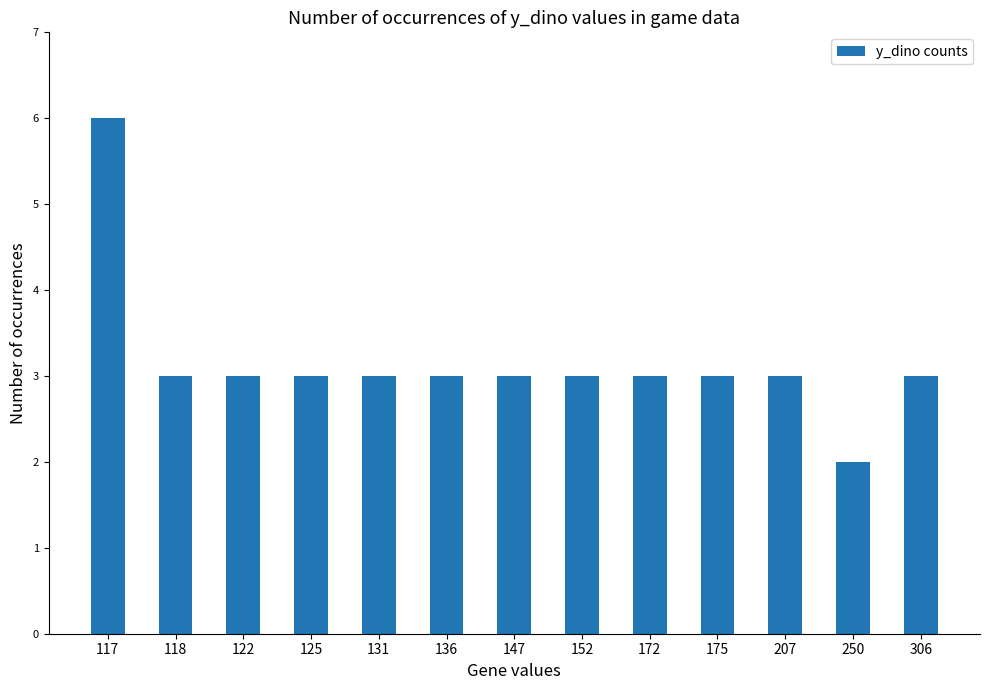

Are the bars horizontal?

No